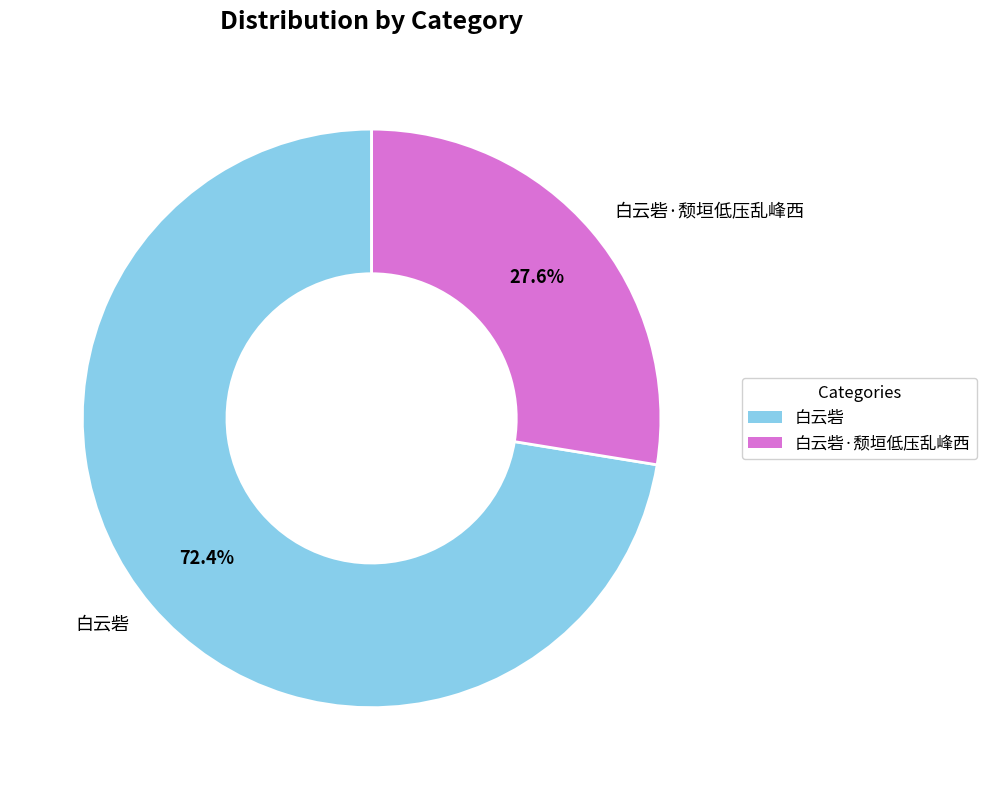

To the nearest percent, what is the difference between the largest and smallest slice percentages?

45%